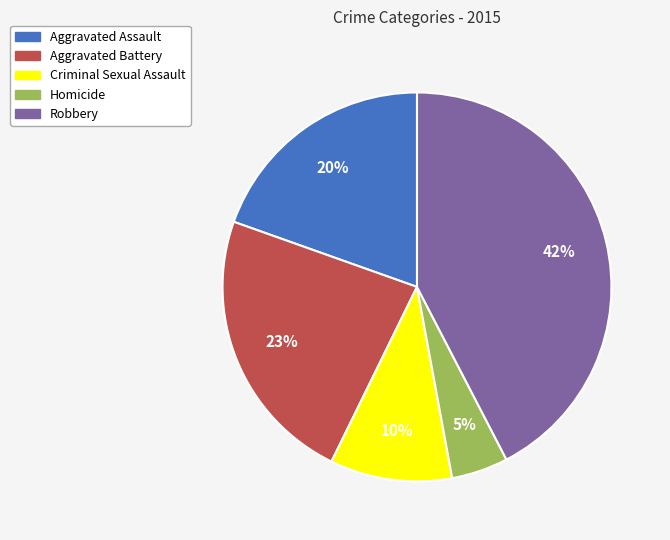

What is the smallest slice in the pie chart?

Homicide